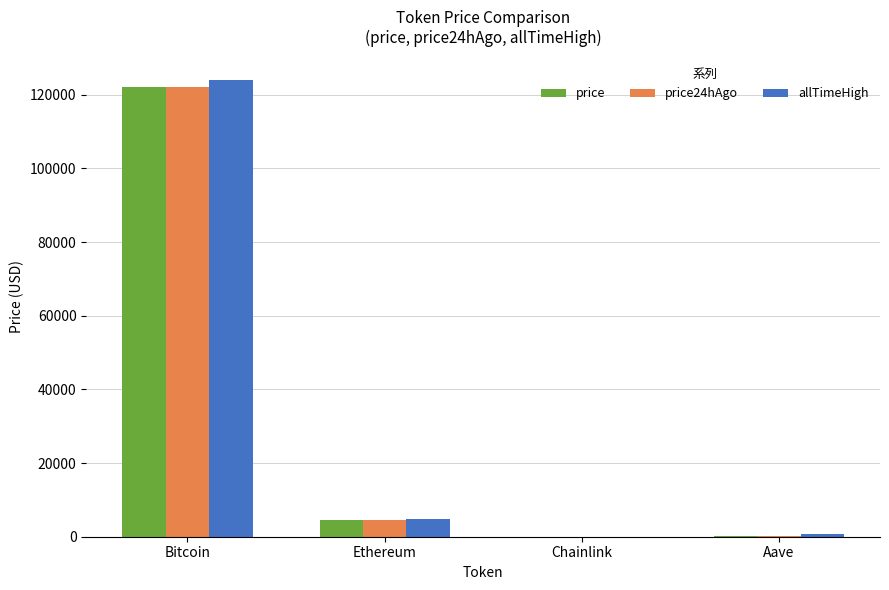

At which category is the sum across all series the highest?

Bitcoin